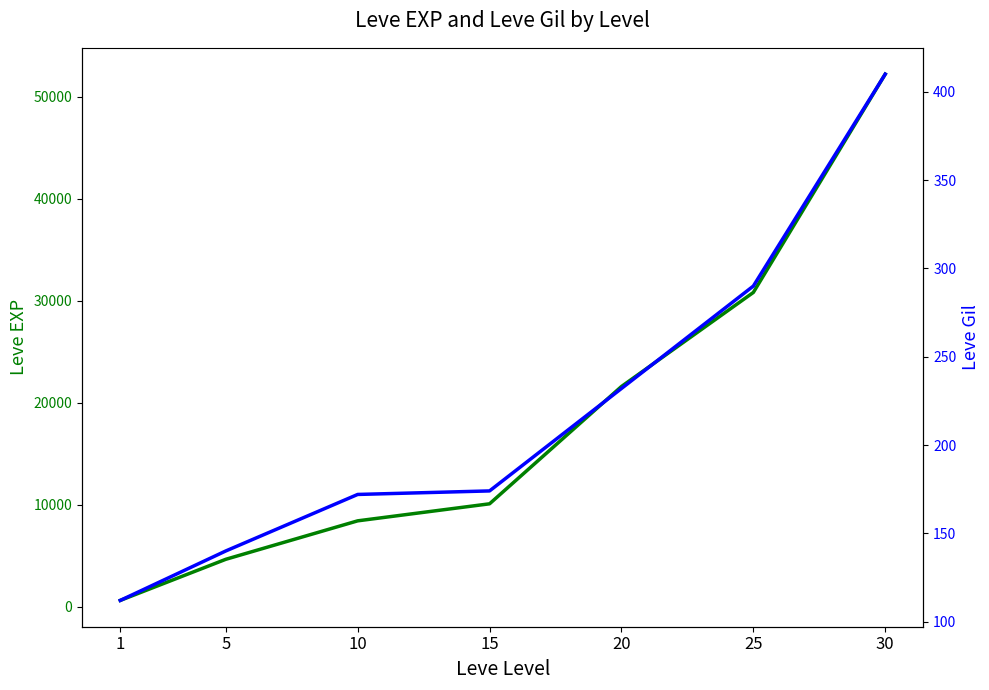

True or false: Leve EXP and Leve Gil intersect in this chart.

False